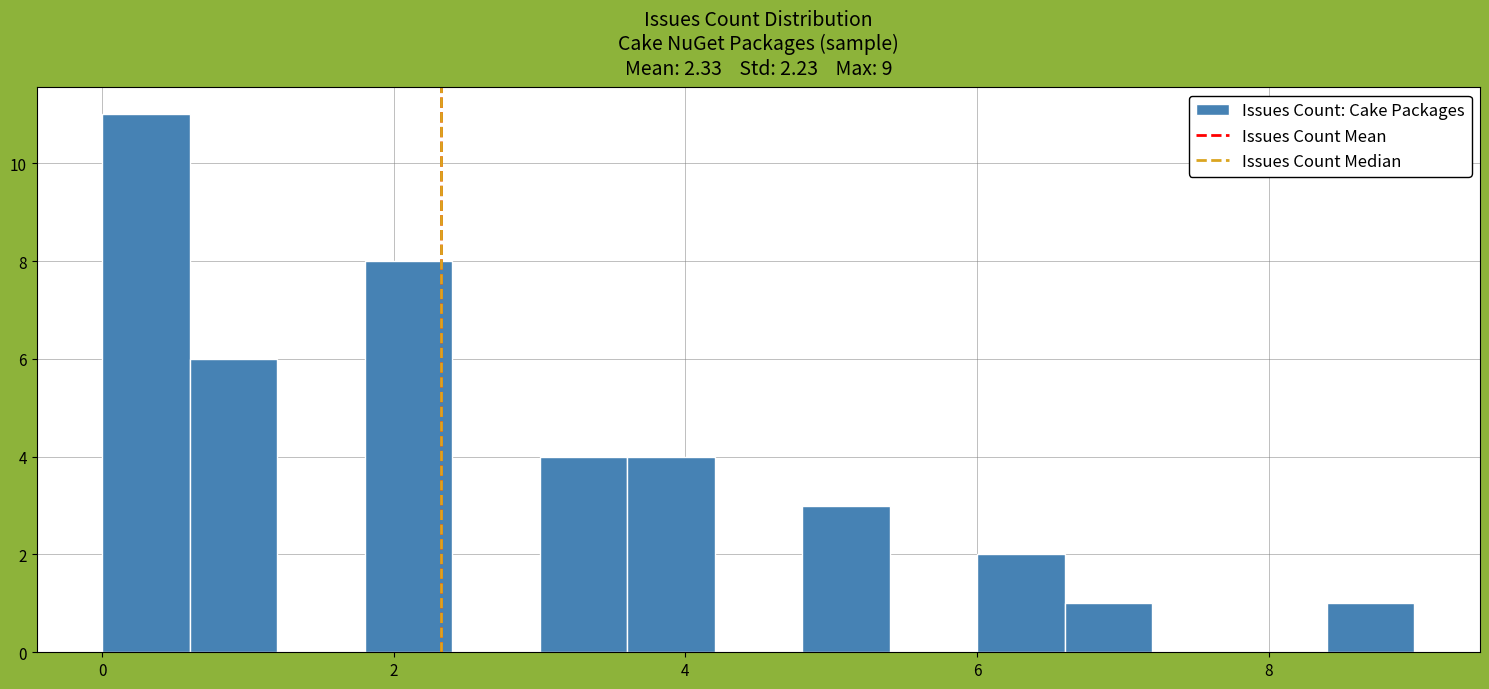

Read against the x-axis, roughly where is the centre of the tallest bar?

0.4